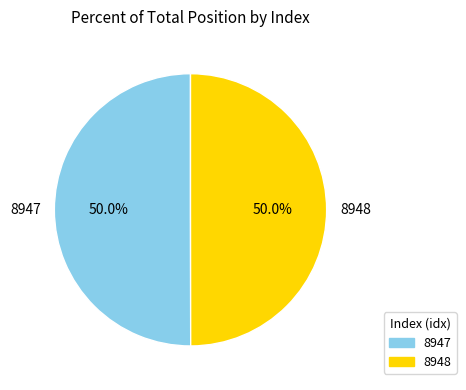

To the nearest percent, what is the combined percentage of 8948 and 8947?

100%